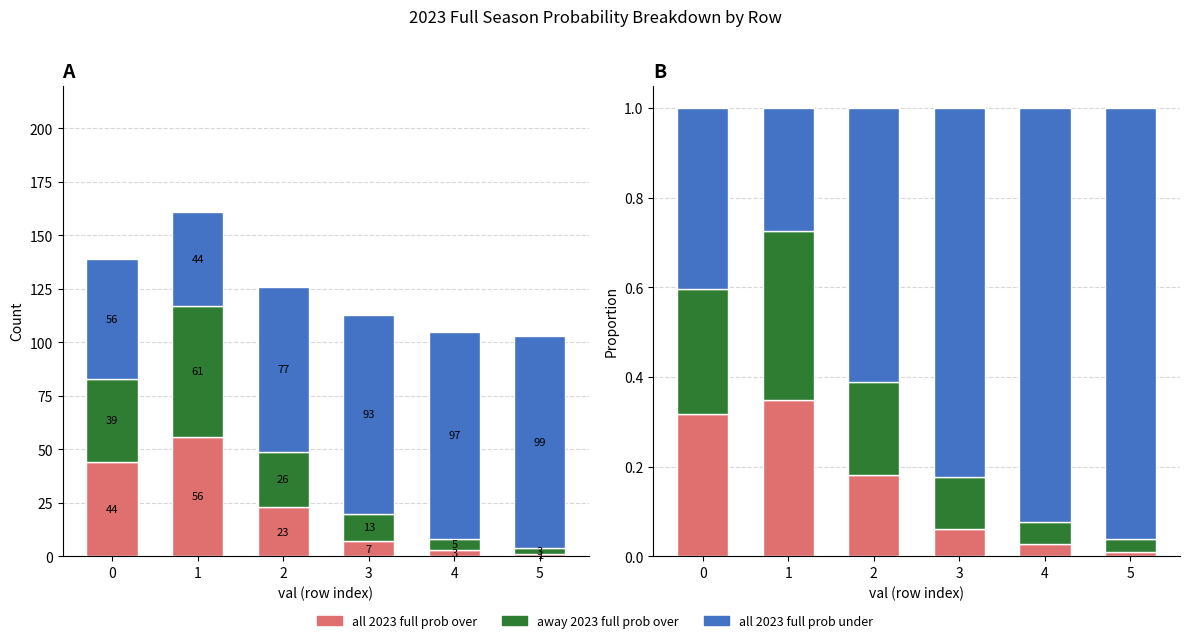

Between 4 and 2, which is larger?

2